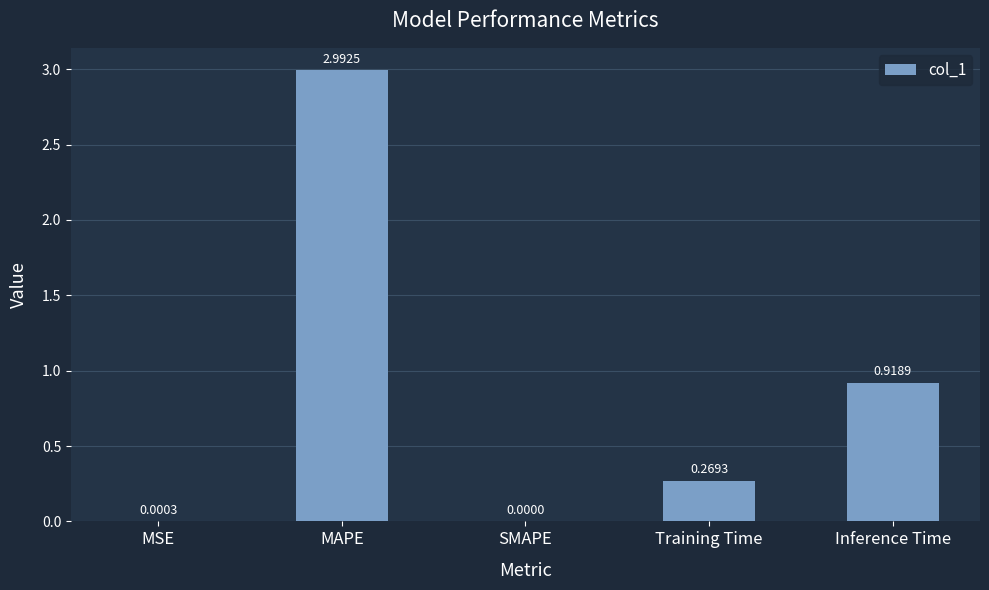

What is the change in value from SMAPE to Inference Time?

+0.9